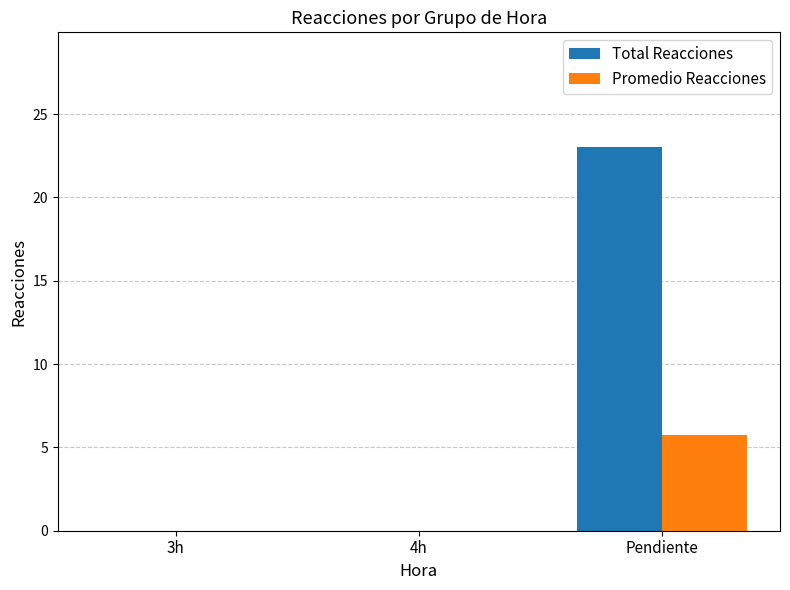

Which series has the widest spread of values?

Total Reacciones